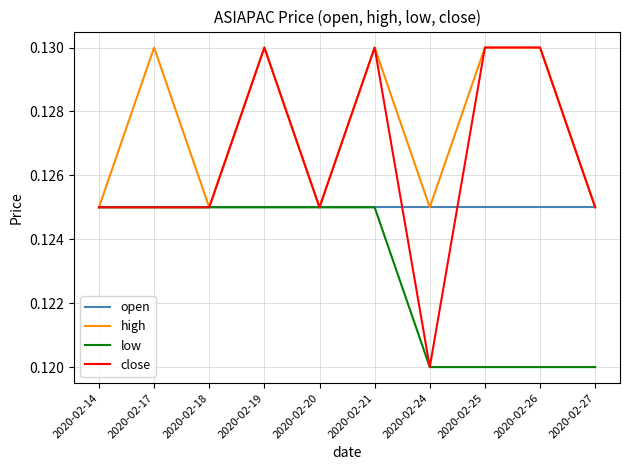

Which series has the largest total across all categories?

high